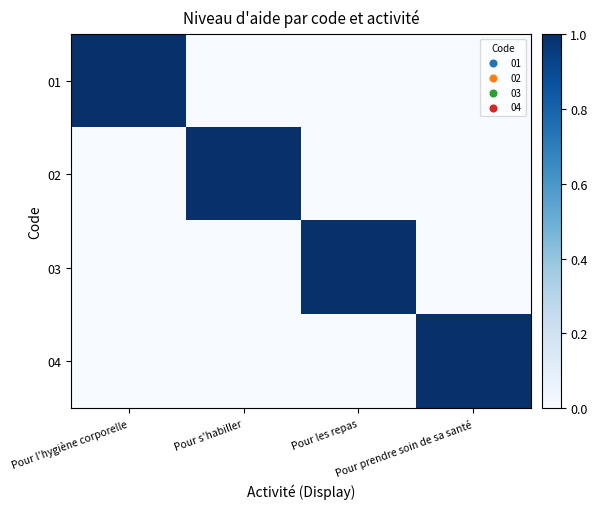

Which series changed the most between Pour s'habiller and Pour prendre soin de sa santé?

02